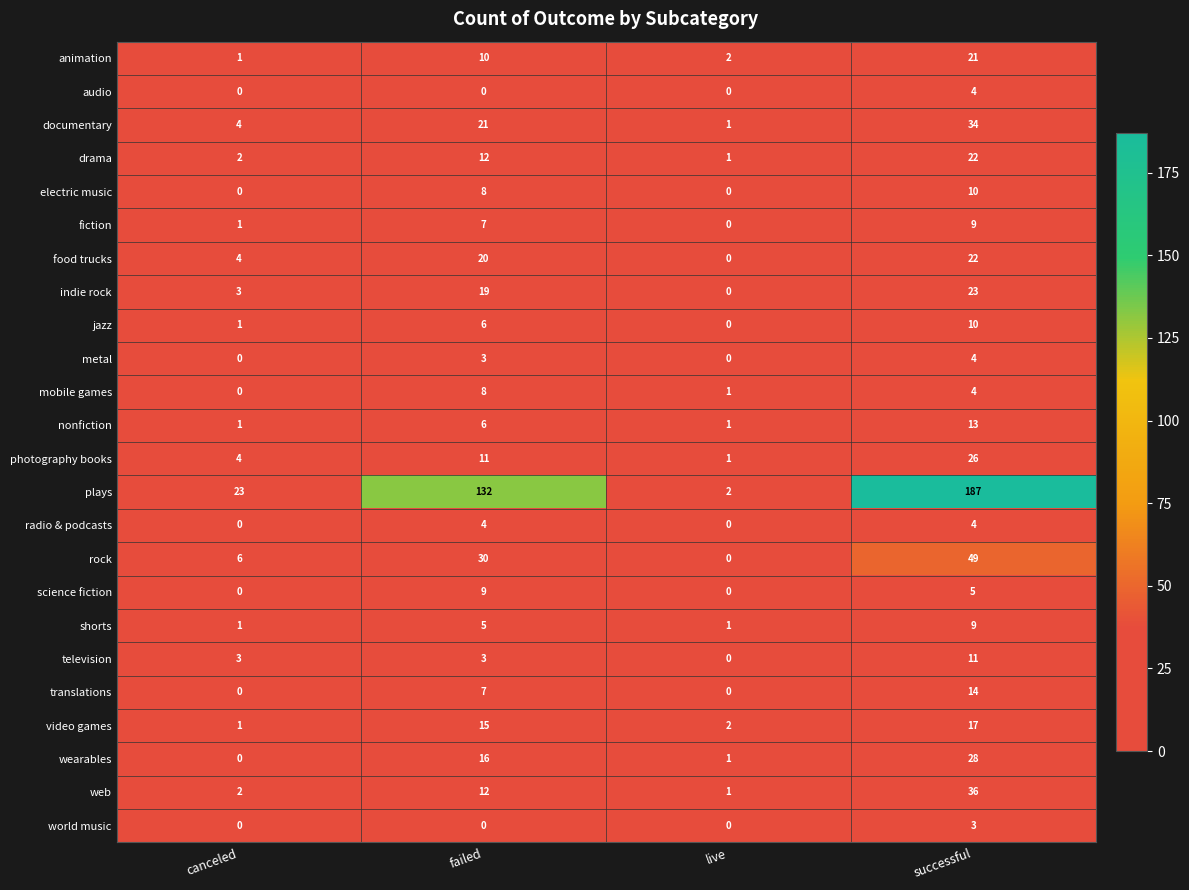

What is the total value across all series at failed?

364